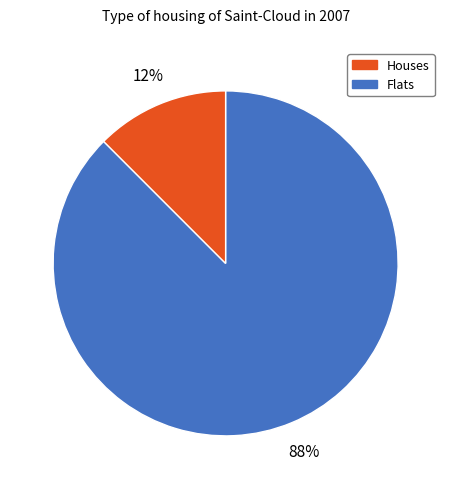

Is there any slice that represents more than half of the pie?

Yes